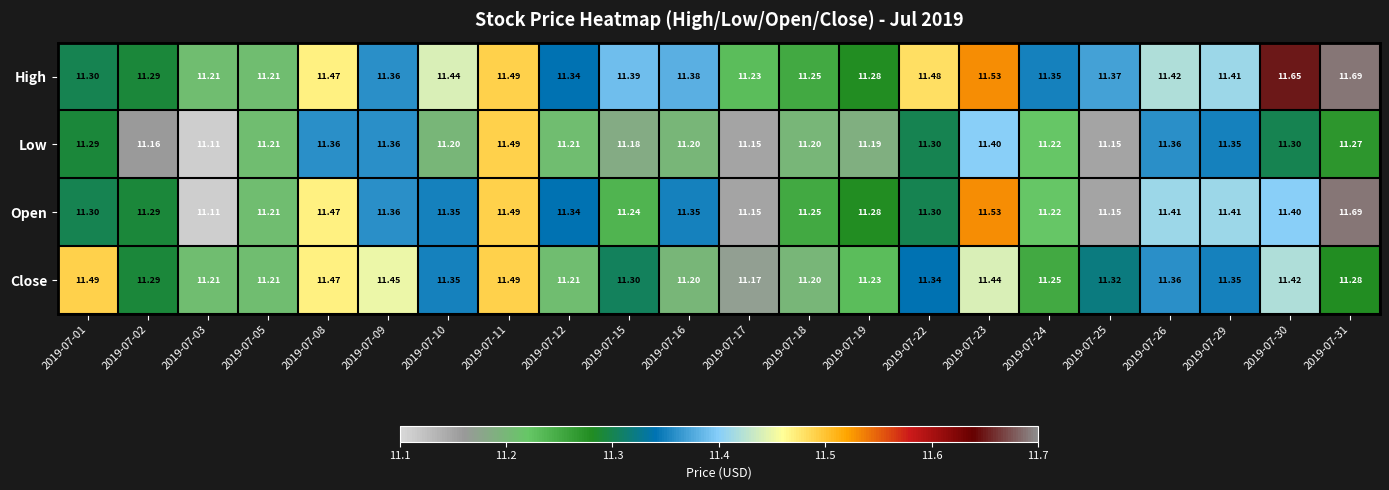

How many series are shown in this chart?

4